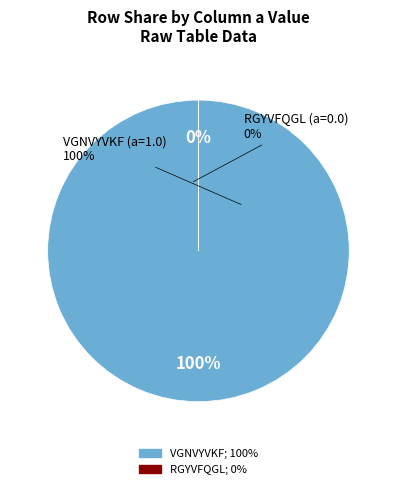

Is there a majority slice in this chart?

Yes